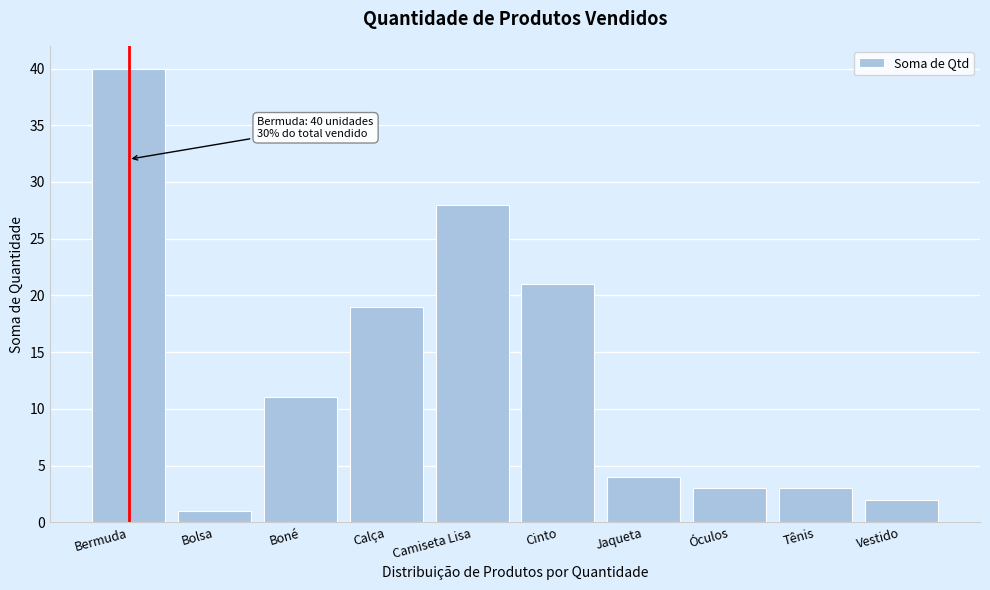

Reading left to right, transcribe all the data shown in this chart.

40	1	11	19	28	21	4	3	3	2